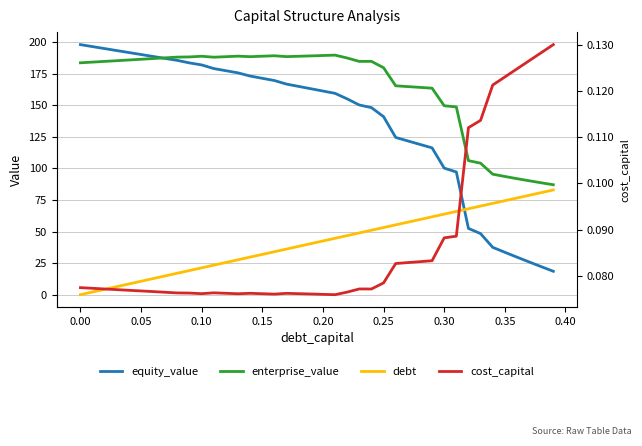

At how many categories does at least one series exceed 54?

40